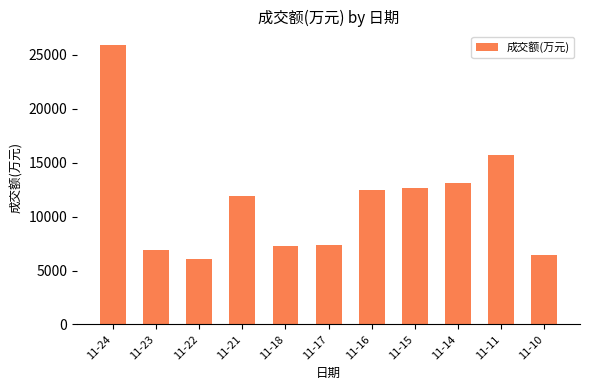

The value at 11-17 is 7338. True or false?

True